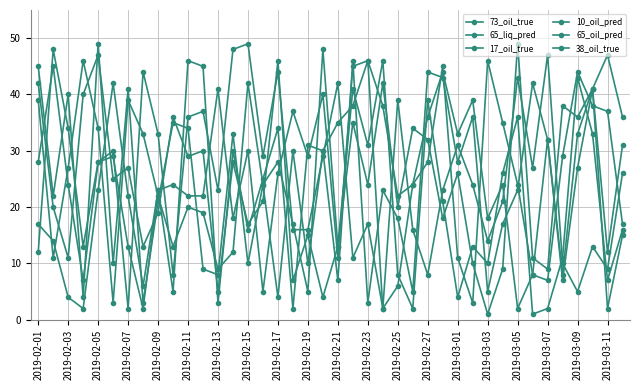

How many lines are shown in the chart?

6